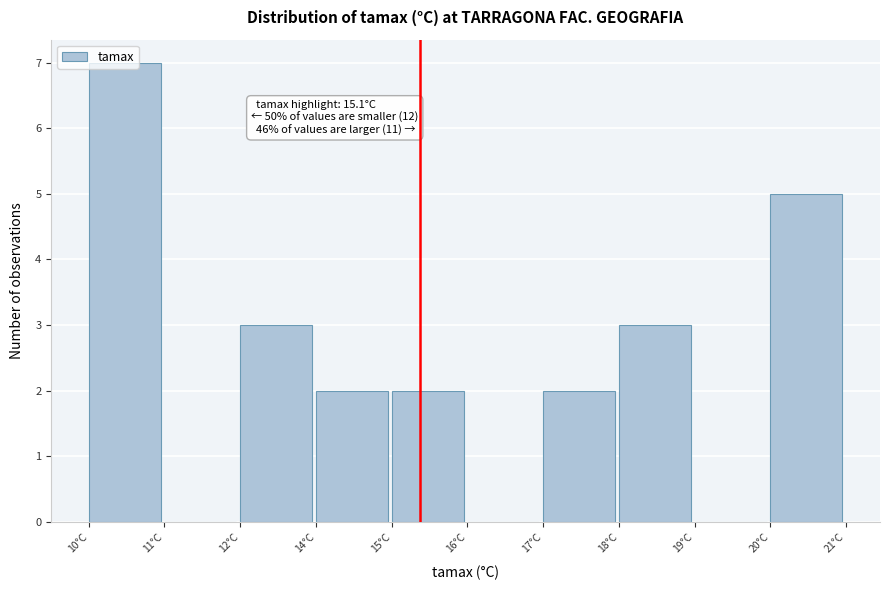

What is the sum of all values?

24